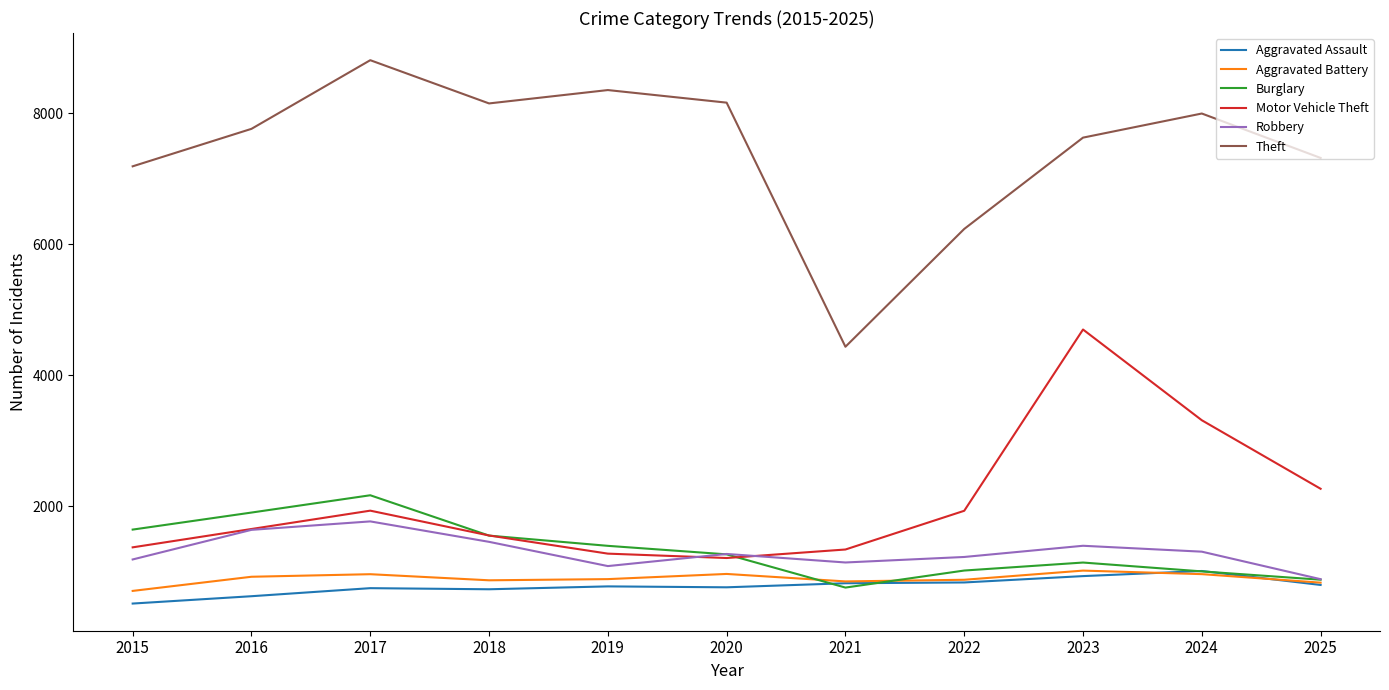

What is the maximum value for Aggravated Battery?

1017